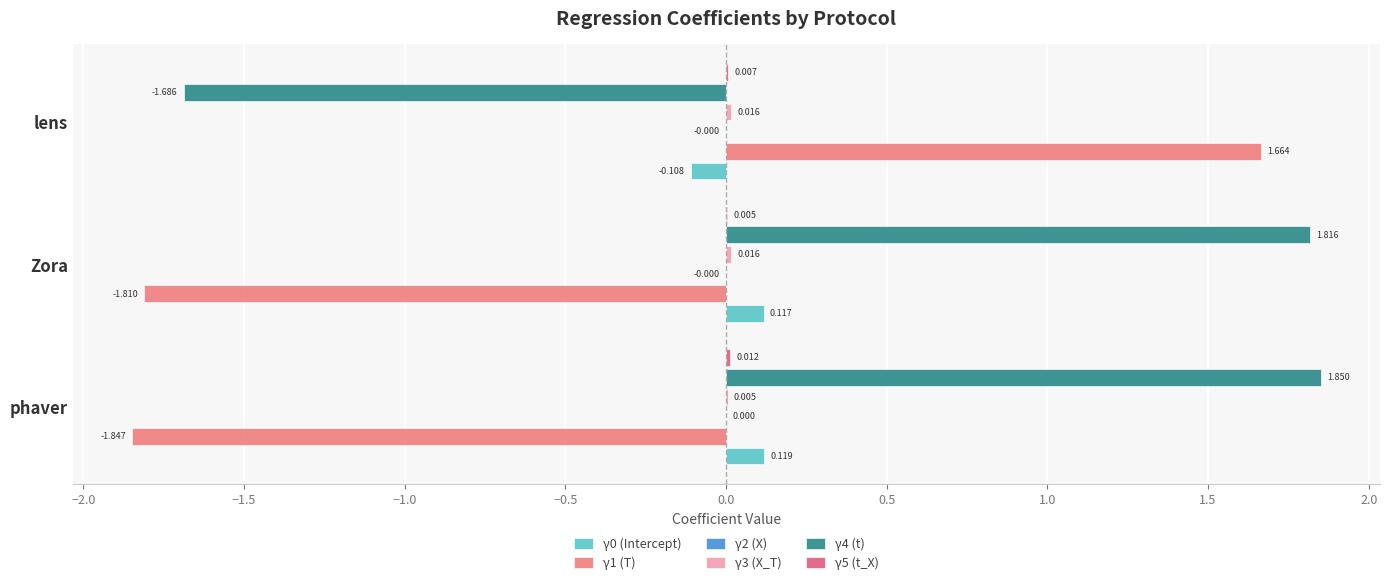

Which series has the largest range (max minus min)?

γ4 (t)